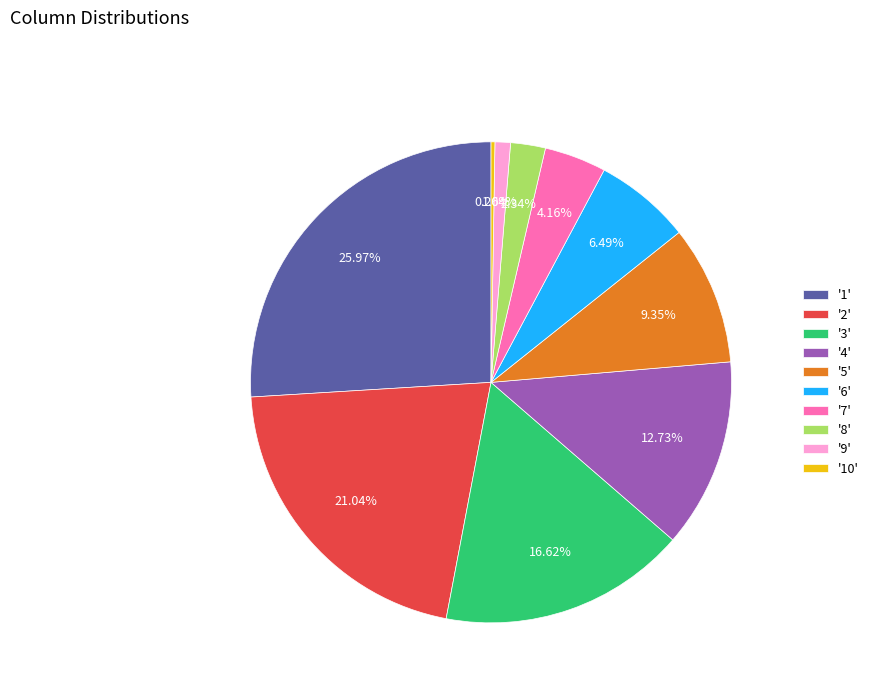

Between '7' and '6', which is larger?

'6'